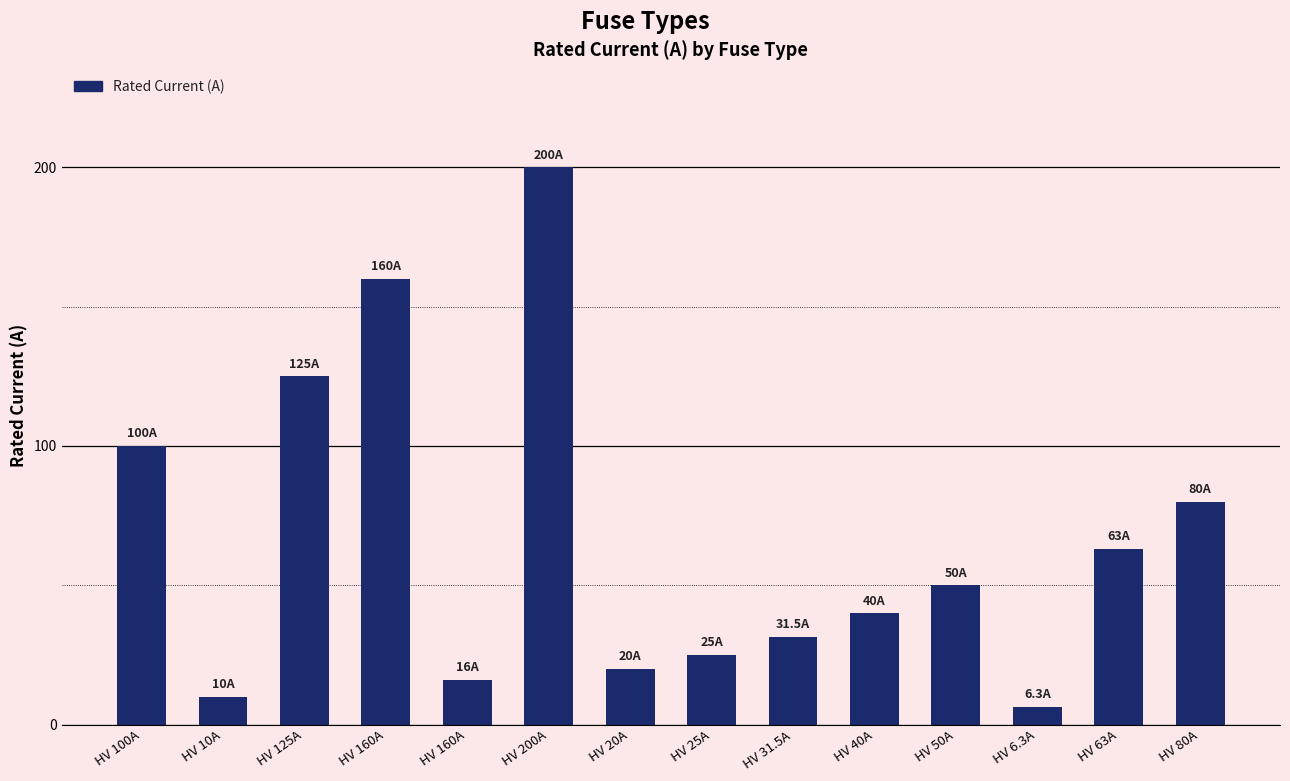

Is it true that the value at HV 10A is 13.6?

False